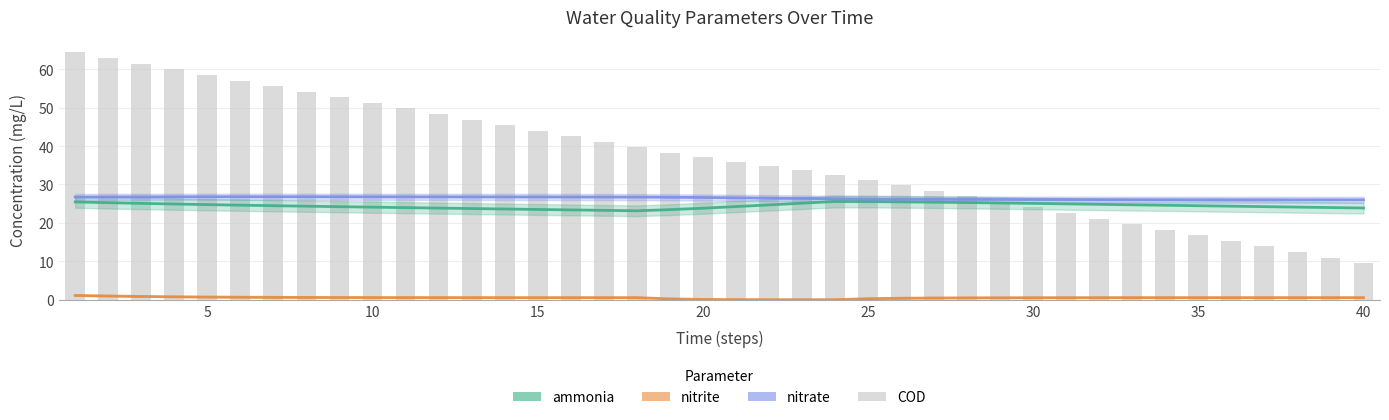

What is the difference between the maximum and minimum values in the ammonia series?

2.4